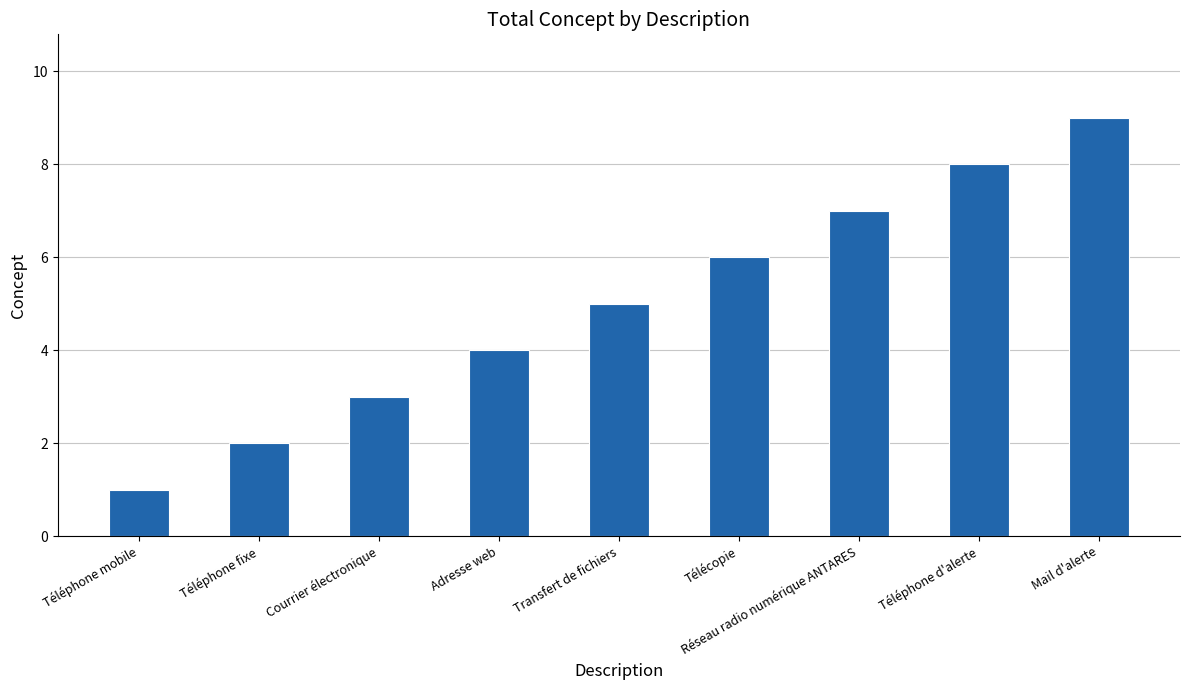

List the labels in order of value, largest first.

Mail d'alerte, Téléphone d'alerte, Réseau radio numérique ANTARES, Télécopie, Transfert de fichiers, Adresse web, Courrier électronique, Téléphone fixe, Téléphone mobile